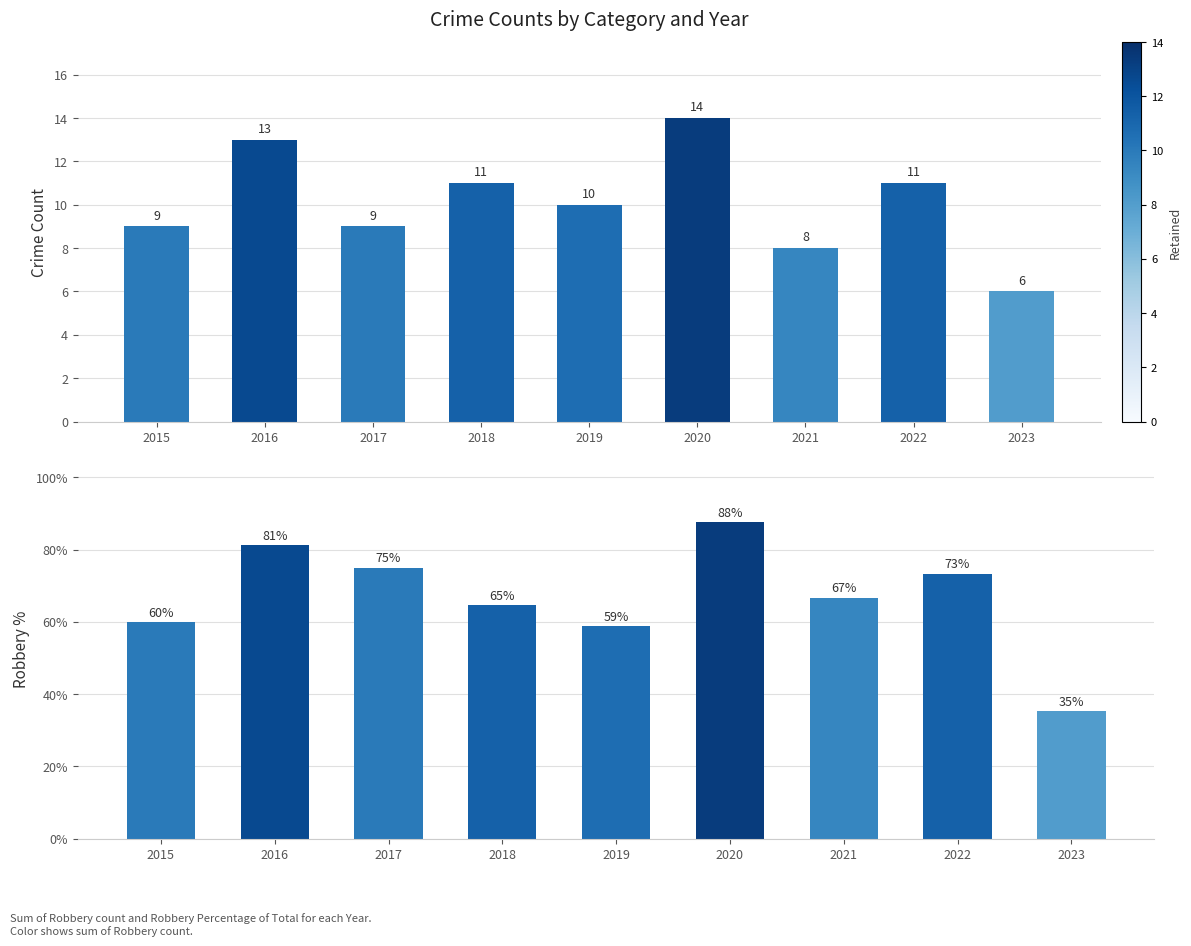

What is the total value across all series at 2020?

101.5